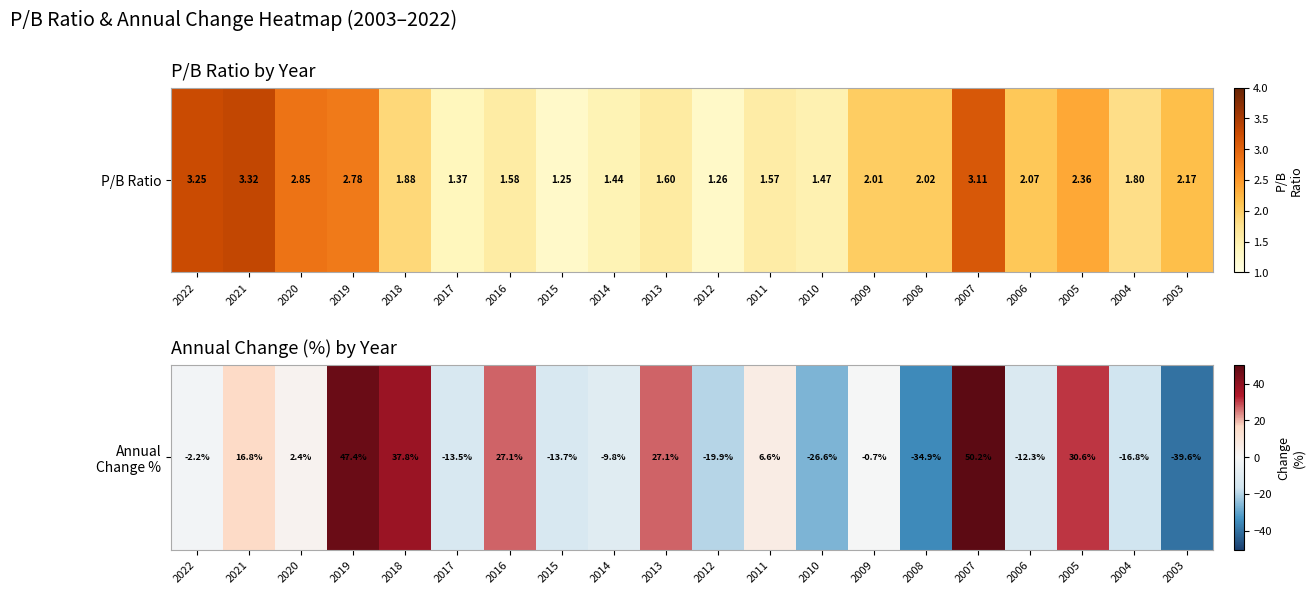

What is the average value?

2.8